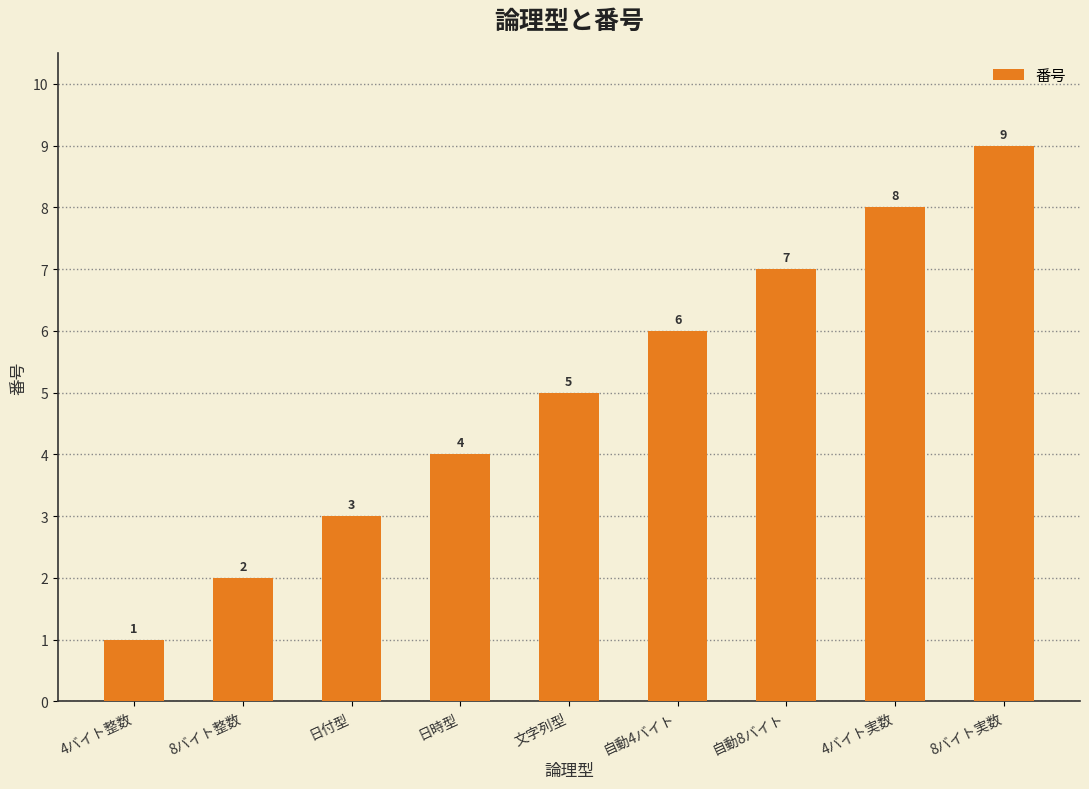

Which has a higher value, 日付型 or 日時型?

日時型